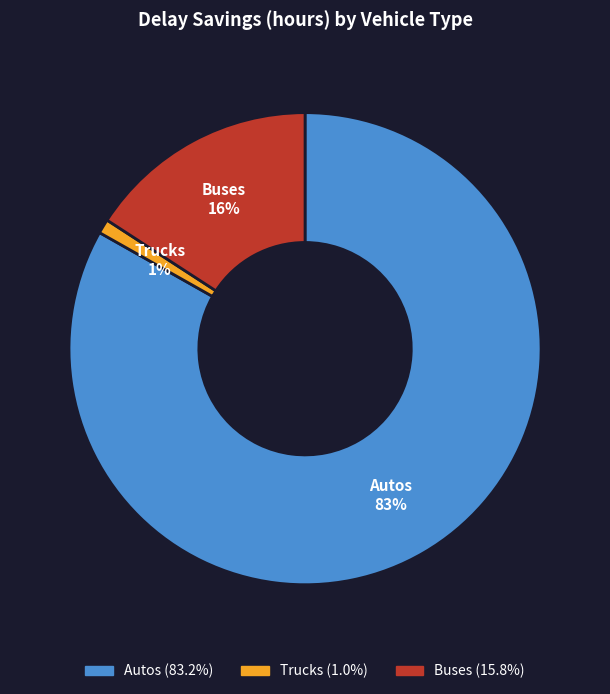

Count the number of slices in the pie.

3